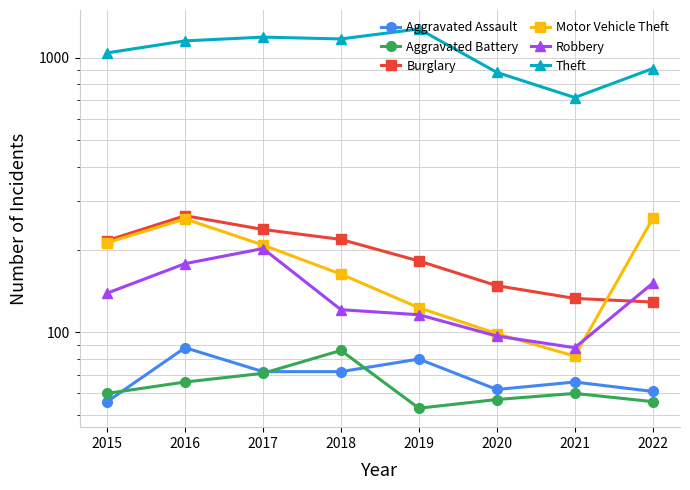

List the labels in order of Robbery value, largest first.

2017, 2016, 2022, 2015, 2018, 2019, 2020, 2021